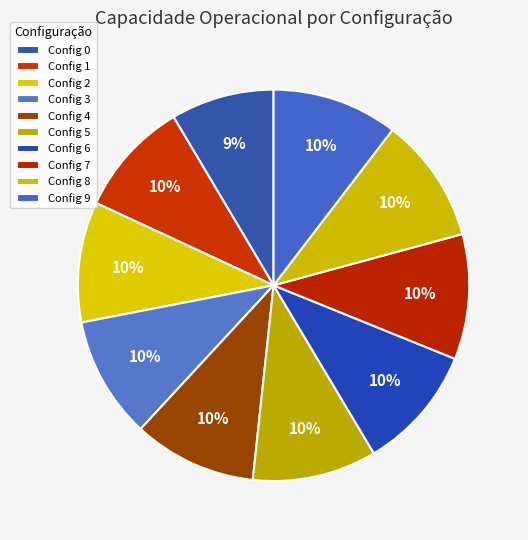

How many slices are in this pie chart?

10